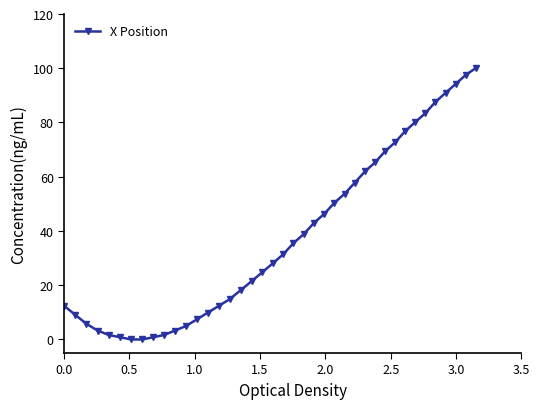

Does the chart have visible grid lines?

No